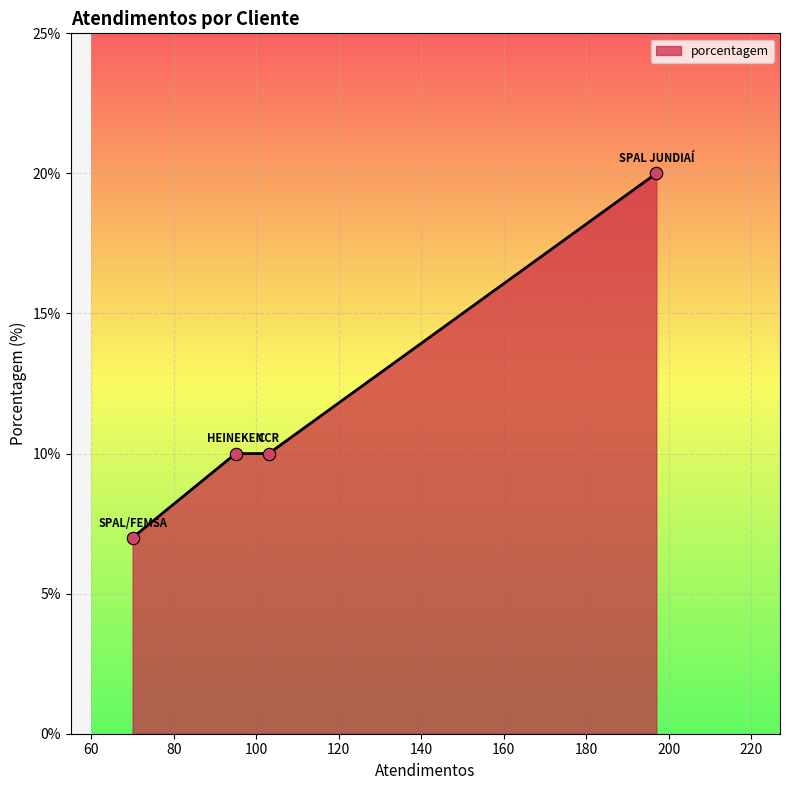

True or false: there are more than 2 points higher than both neighbors.

False